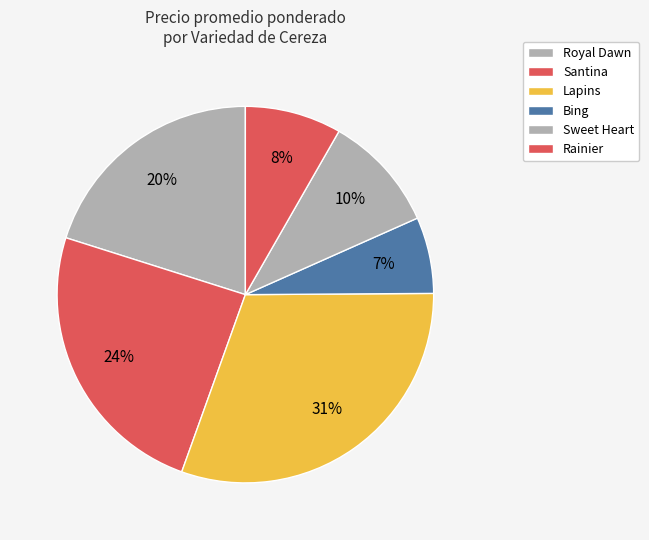

To the nearest percent, what percentage of the pie is Santina?

24%